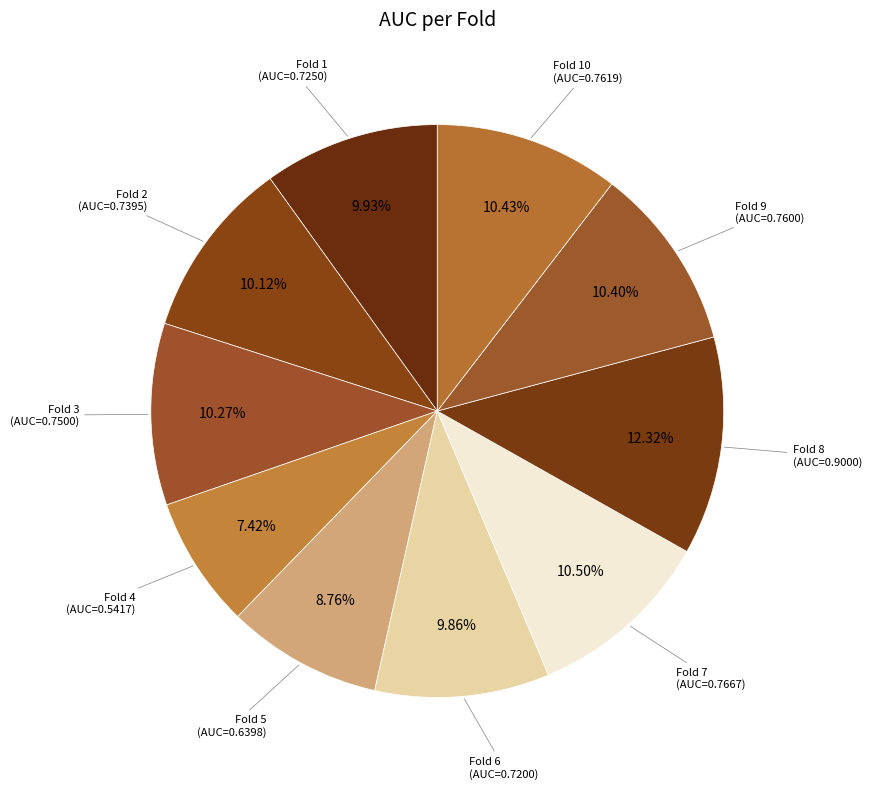

Does Fold 8 account for over 50% of the chart?

No